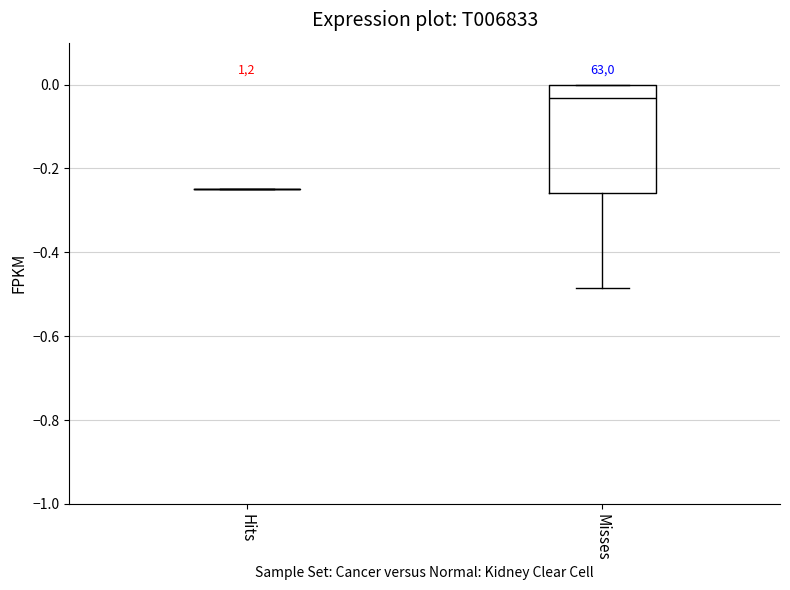

Reading left to right, read every box against the y-axis: the position of its median line, the range the box covers, and the ends of its whiskers. The values are not printed on the chart, so give them approximately, as read against the axis.

Hits: box collapsed to a line at -0.24, whiskers -0.24 to -0.24
Misses: median -0.04, box -0.26 to 0.00, whiskers -0.48 to 0.00